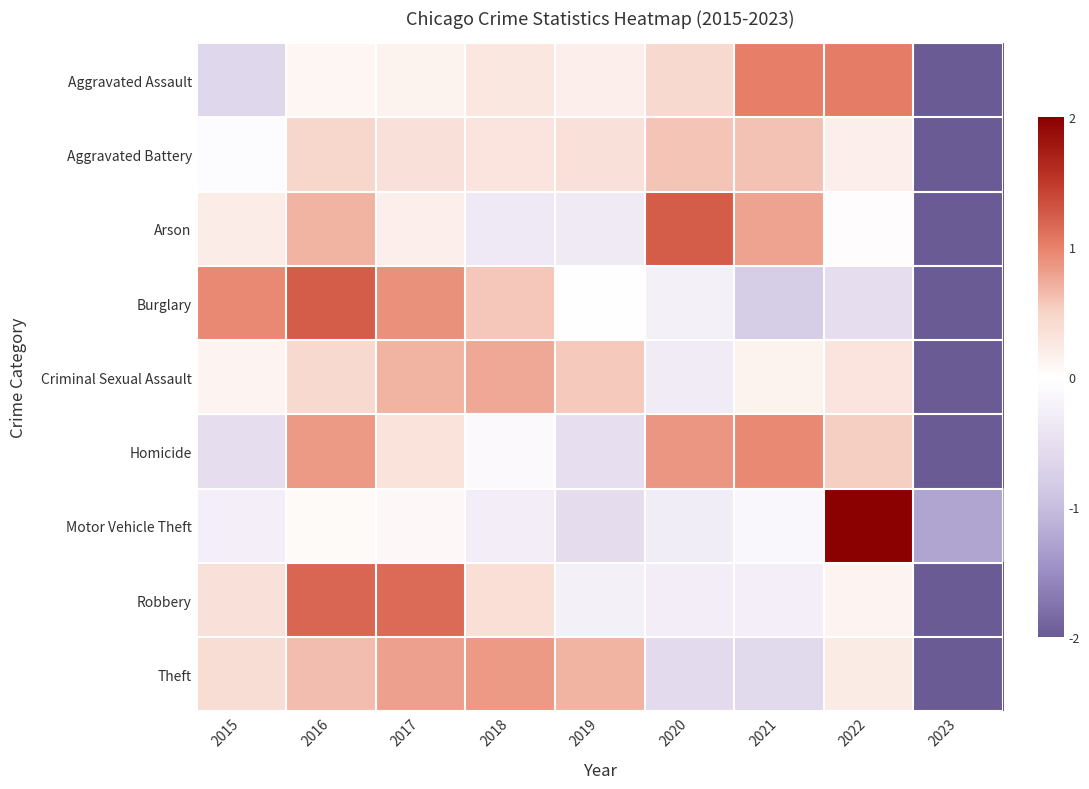

Reading left to right, transcribe all the data shown in this chart.

Aggravated Assault: 2015=-0.6	2016=0.1	2017=0.1	2018=0.3	2019=0.2	2020=0.4	2021=1.0	2022=1.0	2023=-2.5
Aggravated Battery: 2015=-0.0	2016=0.5	2017=0.4	2018=0.3	2019=0.4	2020=0.6	2021=0.6	2022=0.2	2023=-2.8
Arson: 2015=0.2	2016=0.7	2017=0.2	2018=-0.4	2019=-0.3	2020=1.2	2021=0.8	2022=0.0	2023=-2.5
Burglary: 2015=0.9	2016=1.2	2017=0.9	2018=0.6	2019=0.0	2020=-0.2	2021=-0.8	2022=-0.5	2023=-2.1
Criminal Sexual Assault: 2015=0.1	2016=0.4	2017=0.7	2018=0.8	2019=0.6	2020=-0.3	2021=0.2	2022=0.3	2023=-2.7
Homicide: 2015=-0.5	2016=0.9	2017=0.3	2018=-0.1	2019=-0.5	2020=0.9	2021=0.9	2022=0.5	2023=-2.4
Motor Vehicle Theft: 2015=-0.3	2016=0.0	2017=0.1	2018=-0.3	2019=-0.5	2020=-0.3	2021=-0.1	2022=2.6	2023=-1.3
Robbery: 2015=0.4	2016=1.2	2017=1.2	2018=0.4	2019=-0.2	2020=-0.3	2021=-0.3	2022=0.1	2023=-2.4
Theft: 2015=0.4	2016=0.6	2017=0.8	2018=0.9	2019=0.7	2020=-0.6	2021=-0.6	2022=0.2	2023=-2.4